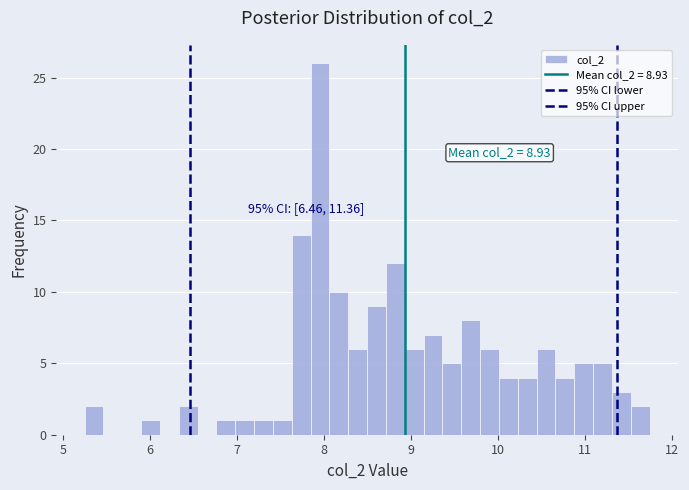

Around what value on the x-axis is the tallest bar? Give the approximate position of its centre, as read against the axis.

8.0